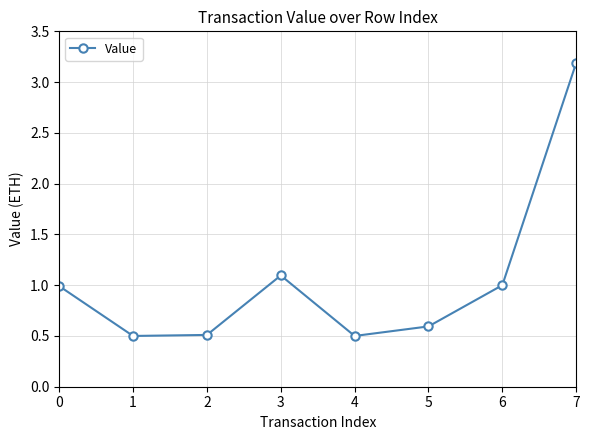

Read the value at 3.

1.1